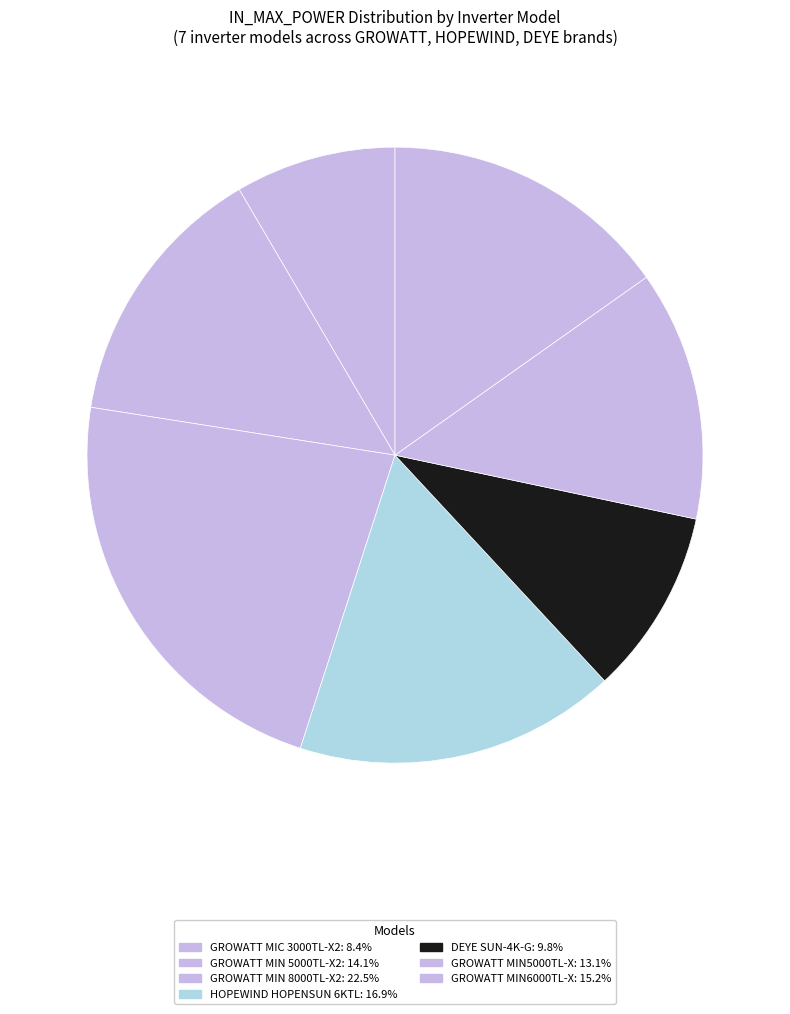

True or false: GROWATT MIN 8000TL-X2 accounts for 13% of the total.

False